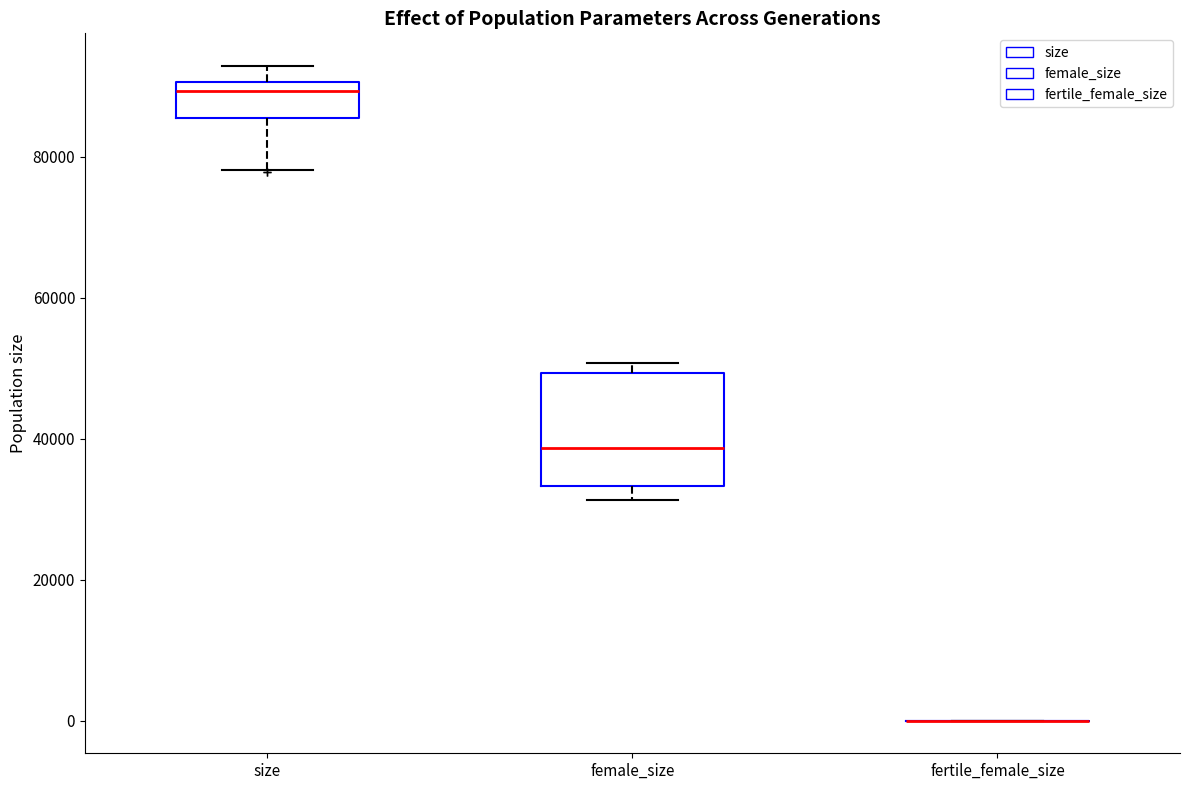

Reading left to right, transcribe this box plot: for each box, give where its median line is, the range the box spans, and where its two whiskers end, as read against the y-axis. The values are not printed on the chart, so give them approximately, as read against the axis.

size: median 90000 (just below the box's upper edge), box 86000 to 90000, whiskers 78000 to 92000
female_size: median 38000, box 34000 to 50000, whiskers 32000 to 50000 (just above the box's upper edge)
fertile_female_size: box collapsed to a line at 0, whiskers 0 to 0